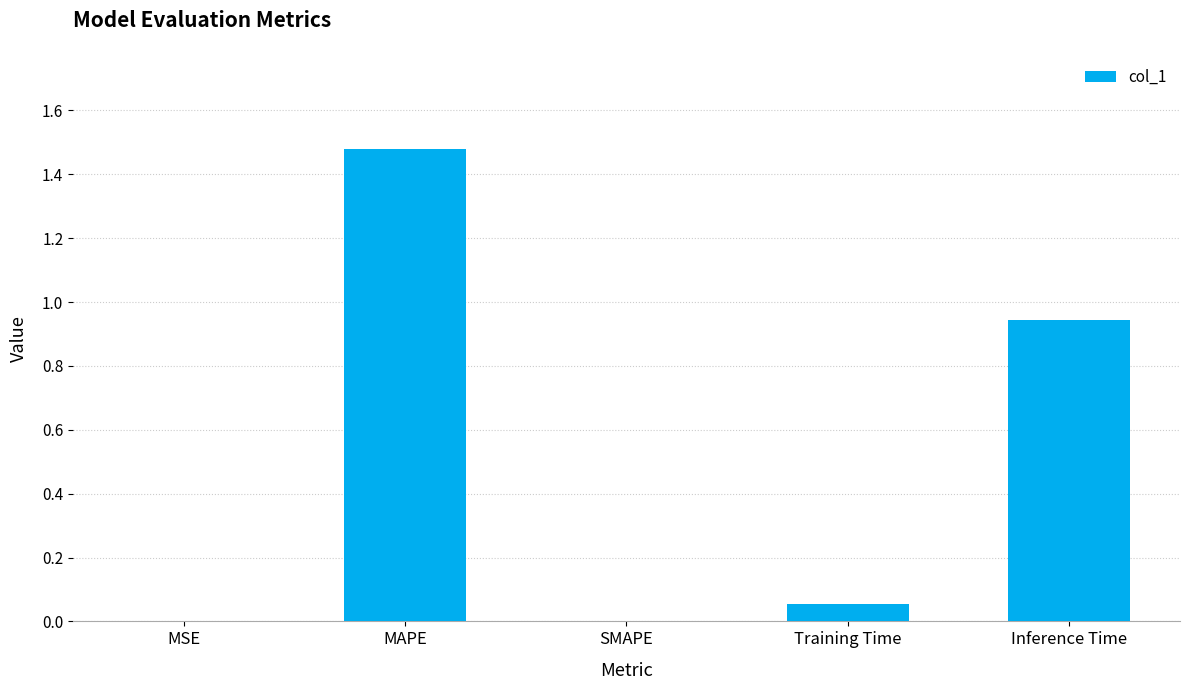

Which label corresponds to the largest value in the chart?

MAPE